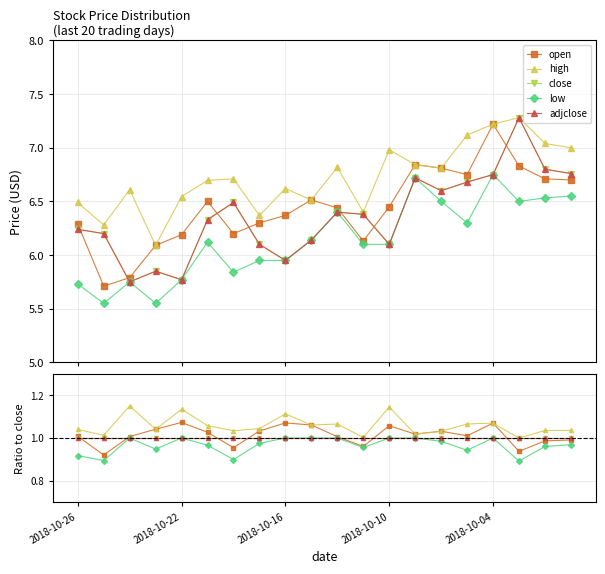

Reading left to right, transcribe all the data shown in this chart.

open: 1.0	0.9	1.0	1.0	1.1	1.0	1.0	1.0	1.1	1.1	1.0	1.0	1.1	1.0	1.0	1.0	1.1	0.9	1.0	1.0
high: 1.0	1.0	1.1	1.0	1.1	1.1	1.0	1.0	1.1	1.1	1.1	1.0	1.1	1.0	1.0	1.1	1.1	1.0	1.0	1.0
close: 1.0	1.0	1.0	1.0	1.0	1.0	1.0	1.0	1.0	1.0	1.0	1.0	1.0	1.0	1.0	1.0	1.0	1.0	1.0	1.0
low: 0.9	0.9	1.0	0.9	1.0	1.0	0.9	1.0	1.0	1.0	1.0	1.0	1.0	1.0	1.0	0.9	1.0	0.9	1.0	1.0
adjclose: 1.0	1.0	1.0	1.0	1.0	1.0	1.0	1.0	1.0	1.0	1.0	1.0	1.0	1.0	1.0	1.0	1.0	1.0	1.0	1.0